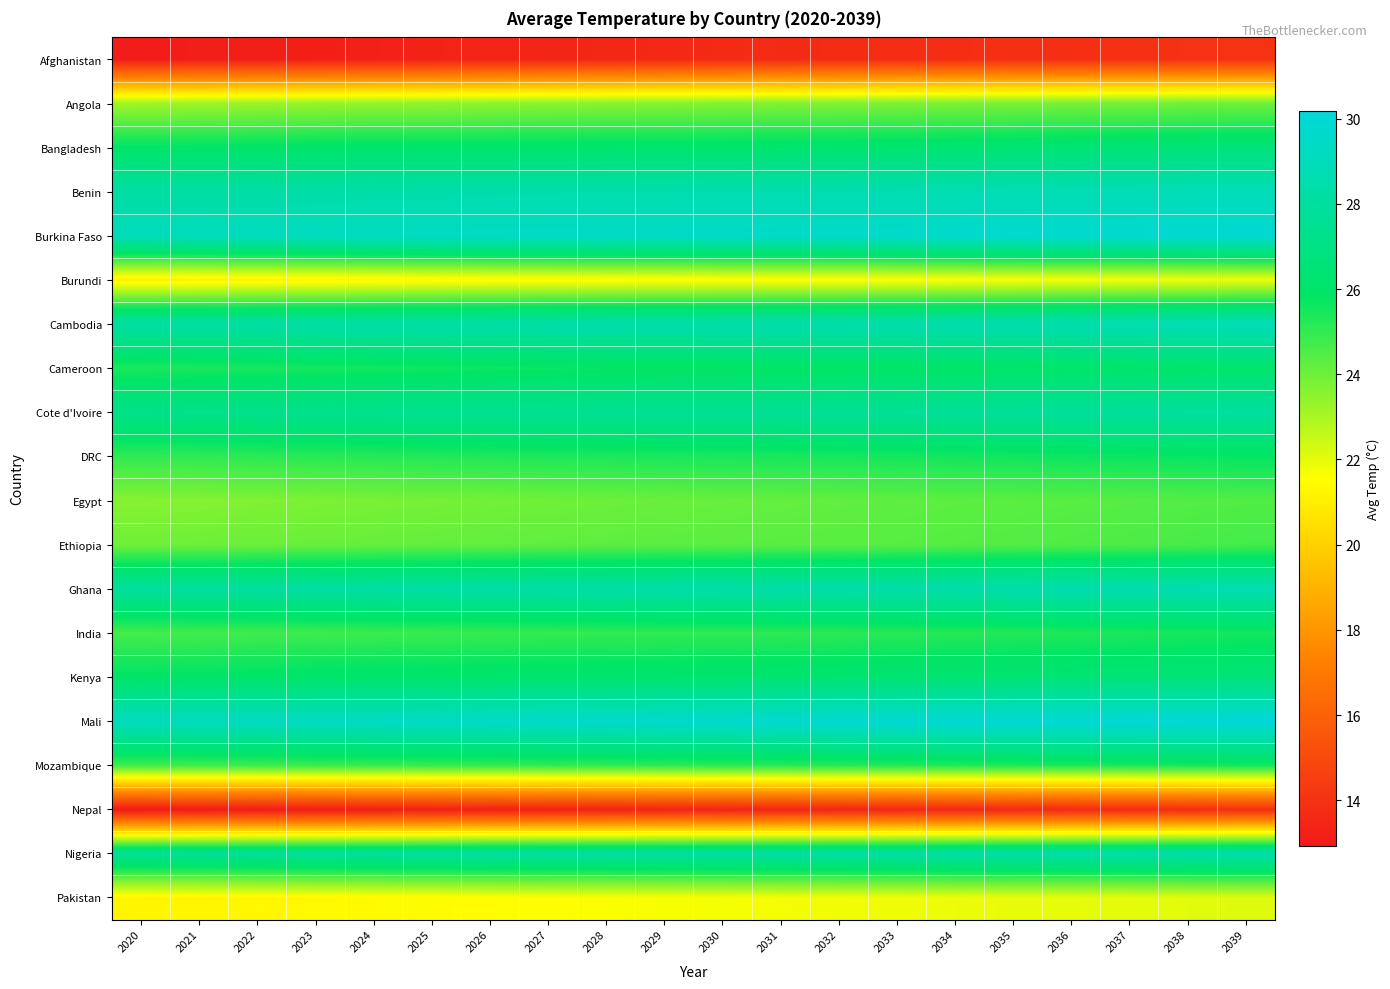

Reading left to right, what are all the values shown in this chart?

Afghanistan: 2020=13.1	2021=13.2	2022=13.2	2023=13.2	2024=13.3	2025=13.3	2026=13.4	2027=13.5	2028=13.5	2029=13.6	2030=13.7	2031=13.7	2032=13.8	2033=13.8	2034=13.8	2035=13.9	2036=13.9	2037=13.9	2038=14.0	2039=14.0
Angola: 2020=23.1	2021=23.2	2022=23.2	2023=23.3	2024=23.4	2025=23.4	2026=23.5	2027=23.5	2028=23.6	2029=23.6	2030=23.6	2031=23.7	2032=23.7	2033=23.7	2034=23.8	2035=23.8	2036=23.8	2037=23.9	2038=23.9	2039=24.0
Bangladesh: 2020=25.9	2021=25.9	2022=25.9	2023=26.0	2024=26.0	2025=26.1	2026=26.1	2027=26.1	2028=26.1	2029=26.1	2030=26.1	2031=26.2	2032=26.2	2033=26.2	2034=26.3	2035=26.3	2036=26.4	2037=26.4	2038=26.5	2039=26.6
Benin: 2020=28.1	2021=28.2	2022=28.2	2023=28.3	2024=28.3	2025=28.4	2026=28.4	2027=28.5	2028=28.5	2029=28.5	2030=28.6	2031=28.6	2032=28.6	2033=28.7	2034=28.7	2035=28.7	2036=28.8	2037=28.8	2038=28.9	2039=28.9
Burkina Faso: 2020=29.0	2021=29.1	2022=29.1	2023=29.2	2024=29.3	2025=29.4	2026=29.4	2027=29.4	2028=29.5	2029=29.5	2030=29.5	2031=29.6	2032=29.6	2033=29.7	2034=29.7	2035=29.8	2036=29.8	2037=29.9	2038=29.9	2039=29.9
Burundi: 2020=21.1	2021=21.1	2022=21.2	2023=21.2	2024=21.3	2025=21.4	2026=21.4	2027=21.4	2028=21.4	2029=21.5	2030=21.5	2031=21.5	2032=21.6	2033=21.6	2034=21.6	2035=21.7	2036=21.7	2037=21.8	2038=21.8	2039=21.9
Cambodia: 2020=28.2	2021=28.2	2022=28.3	2023=28.3	2024=28.4	2025=28.4	2026=28.4	2027=28.5	2028=28.5	2029=28.5	2030=28.6	2031=28.6	2032=28.6	2033=28.6	2034=28.6	2035=28.6	2036=28.7	2037=28.7	2038=28.8	2039=28.9
Cameroon: 2020=25.4	2021=25.4	2022=25.5	2023=25.5	2024=25.6	2025=25.6	2026=25.7	2027=25.7	2028=25.7	2029=25.8	2030=25.8	2031=25.8	2032=25.8	2033=25.9	2034=25.9	2035=25.9	2036=26.0	2037=26.0	2038=26.1	2039=26.1
Cote d'Ivoire: 2020=27.2	2021=27.2	2022=27.3	2023=27.3	2024=27.4	2025=27.4	2026=27.5	2027=27.5	2028=27.6	2029=27.6	2030=27.6	2031=27.6	2032=27.7	2033=27.7	2034=27.8	2035=27.8	2036=27.8	2037=27.9	2038=27.9	2039=28.0
DRC: 2020=25.0	2021=25.1	2022=25.1	2023=25.2	2024=25.2	2025=25.3	2026=25.3	2027=25.4	2028=25.4	2029=25.4	2030=25.4	2031=25.4	2032=25.5	2033=25.5	2034=25.6	2035=25.6	2036=25.6	2037=25.7	2038=25.8	2039=25.8
Egypt: 2020=23.6	2021=23.7	2022=23.7	2023=23.8	2024=23.8	2025=23.9	2026=23.9	2027=24.0	2028=24.0	2029=24.1	2030=24.1	2031=24.2	2032=24.2	2033=24.3	2034=24.3	2035=24.3	2036=24.4	2037=24.4	2038=24.4	2039=24.5
Ethiopia: 2020=24.0	2021=24.0	2022=24.0	2023=24.1	2024=24.1	2025=24.2	2026=24.2	2027=24.2	2028=24.3	2029=24.3	2030=24.3	2031=24.3	2032=24.4	2033=24.4	2034=24.4	2035=24.5	2036=24.5	2037=24.6	2038=24.6	2039=24.7
Ghana: 2020=28.0	2021=28.0	2022=28.1	2023=28.1	2024=28.2	2025=28.2	2026=28.2	2027=28.3	2028=28.3	2029=28.4	2030=28.4	2031=28.4	2032=28.4	2033=28.5	2034=28.5	2035=28.5	2036=28.6	2037=28.6	2038=28.7	2039=28.7
India: 2020=24.7	2021=24.7	2022=24.8	2023=24.8	2024=24.9	2025=24.9	2026=24.9	2027=25.0	2028=25.0	2029=25.0	2030=25.1	2031=25.1	2032=25.1	2033=25.2	2034=25.2	2035=25.3	2036=25.3	2037=25.4	2038=25.5	2039=25.5
Kenya: 2020=25.9	2021=25.9	2022=26.0	2023=26.0	2024=26.1	2025=26.1	2026=26.1	2027=26.2	2028=26.2	2029=26.2	2030=26.2	2031=26.2	2032=26.3	2033=26.3	2034=26.3	2035=26.4	2036=26.4	2037=26.5	2038=26.5	2039=26.6
Mali: 2020=29.1	2021=29.2	2022=29.3	2023=29.3	2024=29.4	2025=29.5	2026=29.5	2027=29.6	2028=29.6	2029=29.7	2030=29.7	2031=29.8	2032=29.8	2033=29.9	2034=29.9	2035=30.0	2036=30.1	2037=30.1	2038=30.1	2039=30.2
Mozambique: 2020=24.8	2021=24.8	2022=24.8	2023=24.8	2024=24.9	2025=24.9	2026=24.9	2027=25.0	2028=25.0	2029=25.1	2030=25.1	2031=25.2	2032=25.2	2033=25.2	2034=25.3	2035=25.3	2036=25.3	2037=25.4	2038=25.4	2039=25.5
Nepal: 2020=12.9	2021=13.0	2022=13.0	2023=13.1	2024=13.1	2025=13.2	2026=13.2	2027=13.3	2028=13.3	2029=13.3	2030=13.4	2031=13.4	2032=13.4	2033=13.5	2034=13.5	2035=13.6	2036=13.6	2037=13.7	2038=13.8	2039=13.9
Nigeria: 2020=27.7	2021=27.8	2022=27.8	2023=27.9	2024=27.9	2025=28.0	2026=28.0	2027=28.1	2028=28.1	2029=28.1	2030=28.2	2031=28.2	2032=28.2	2033=28.2	2034=28.3	2035=28.3	2036=28.4	2037=28.4	2038=28.4	2039=28.5
Pakistan: 2020=21.2	2021=21.3	2022=21.3	2023=21.4	2024=21.4	2025=21.5	2026=21.5	2027=21.6	2028=21.6	2029=21.7	2030=21.7	2031=21.8	2032=21.8	2033=21.8	2034=21.9	2035=21.9	2036=22.0	2037=22.0	2038=22.1	2039=22.1